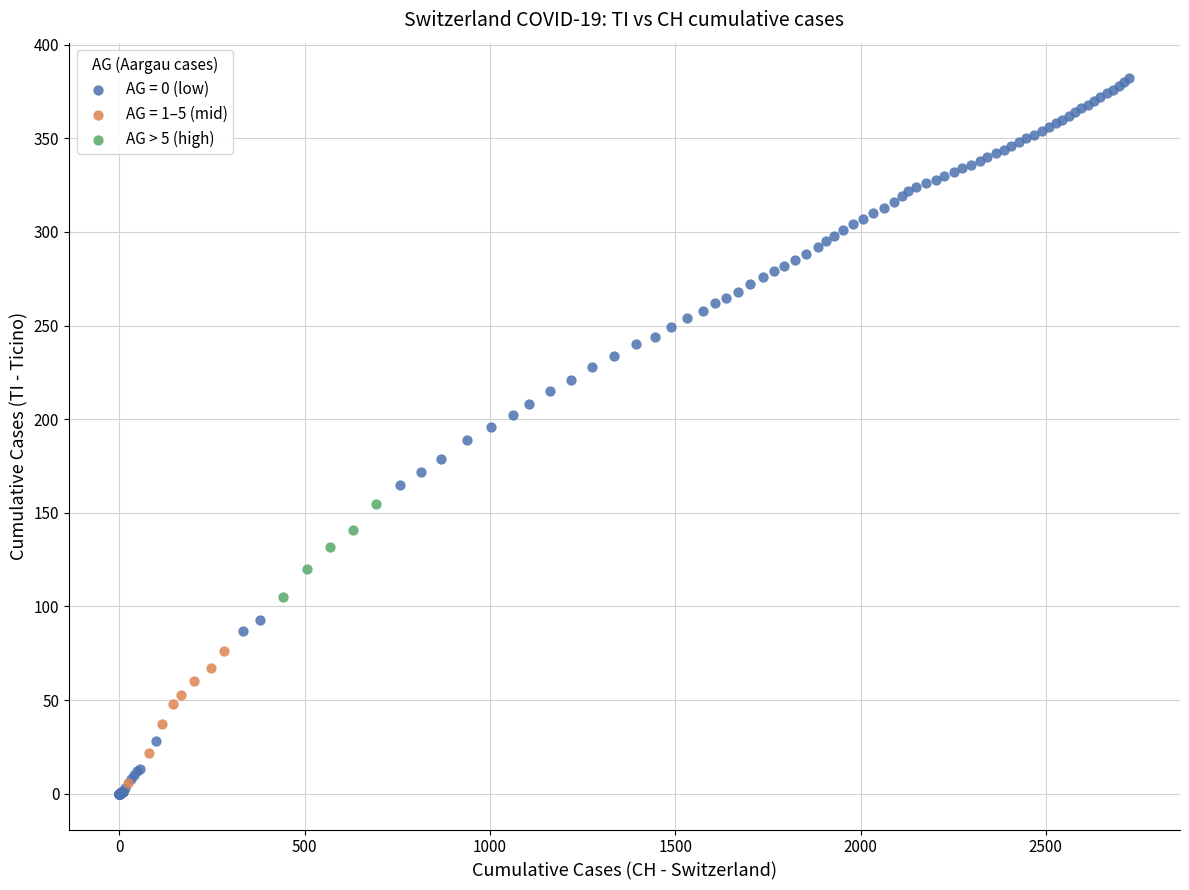

Which series has the largest Y range (max minus min)?

AG = 0 (low)